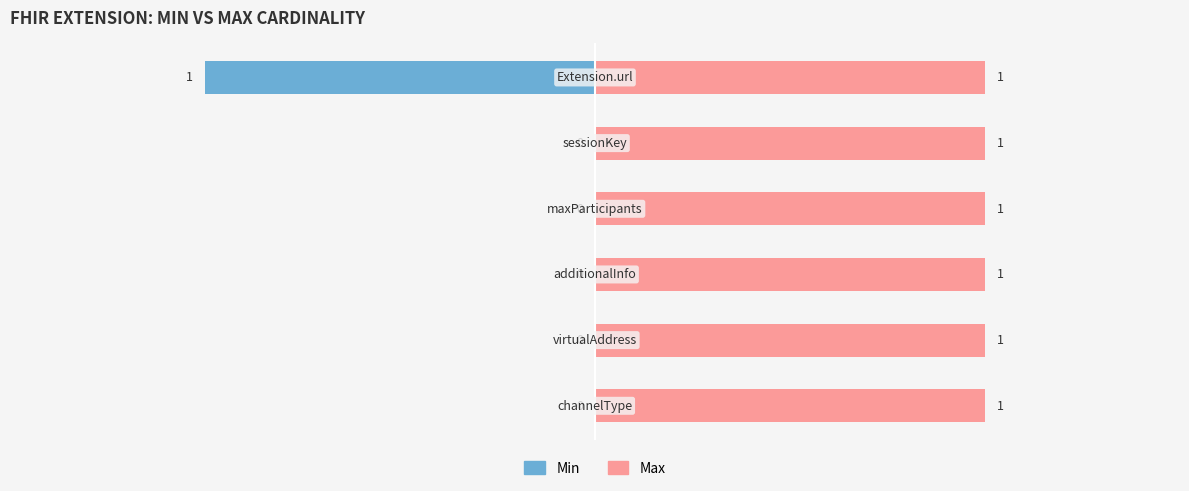

Rank the series at 0.5 from lowest to highest value.

Min, Max